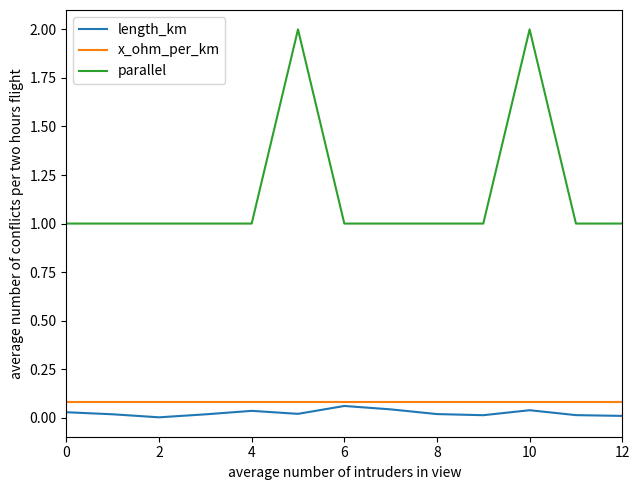

Does the chart display data point markers on the line(s)?

No